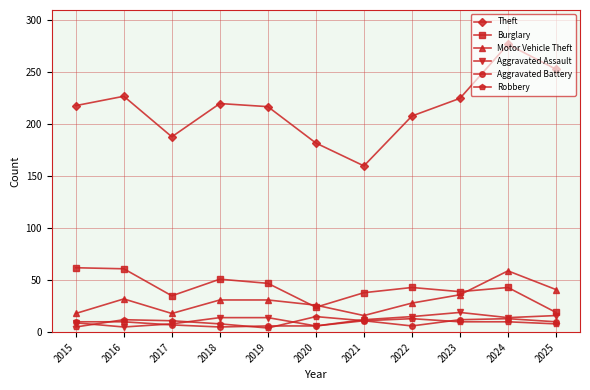

What is the sum of the Aggravated Battery values at 2018 and 2021?

16